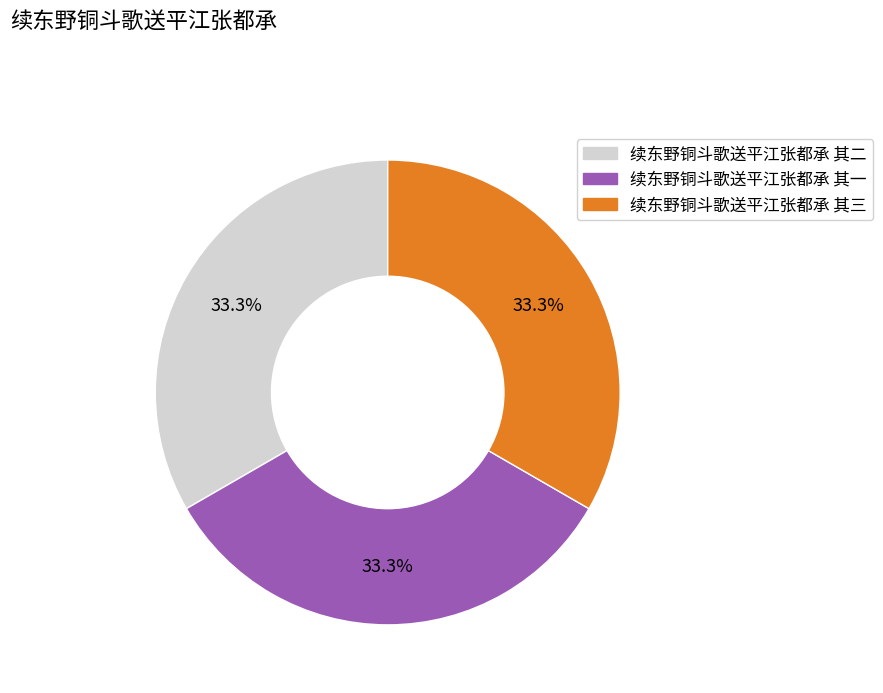

Count the number of slices in the pie.

3